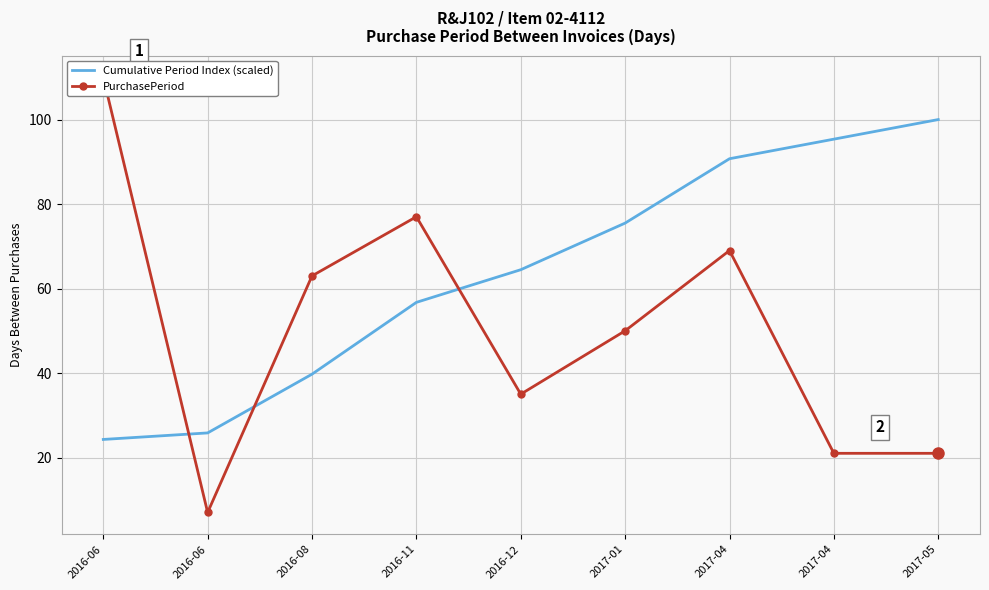

Where is PurchasePeriod nearest to the value 58?

2016-08